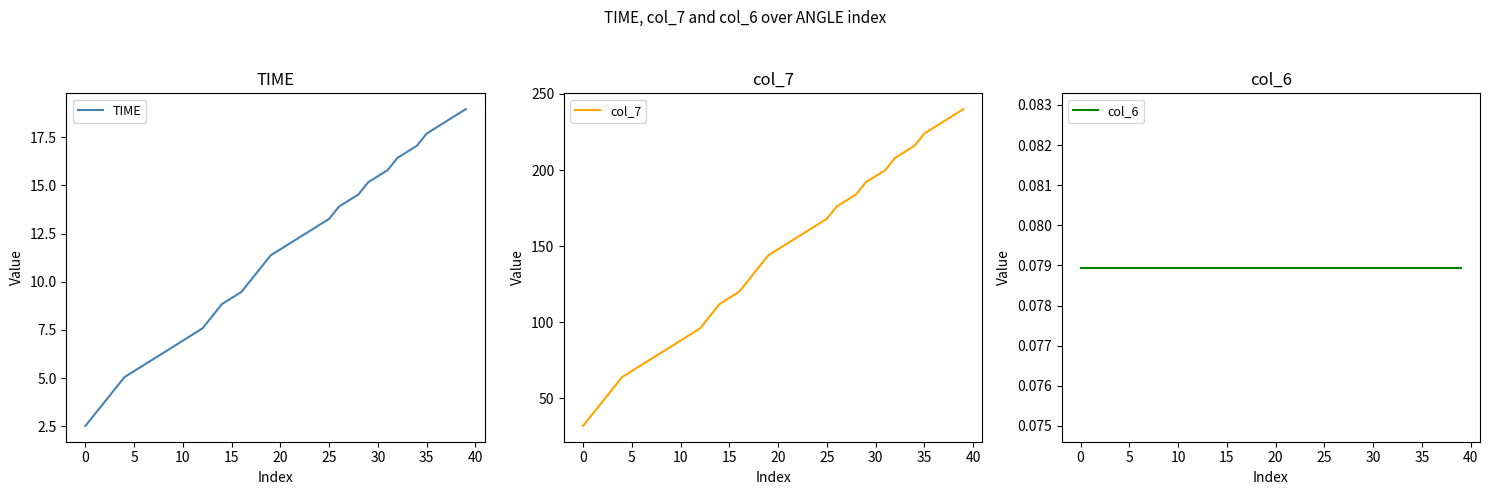

What is the difference between the maximum and minimum values in the col_7 series?

208